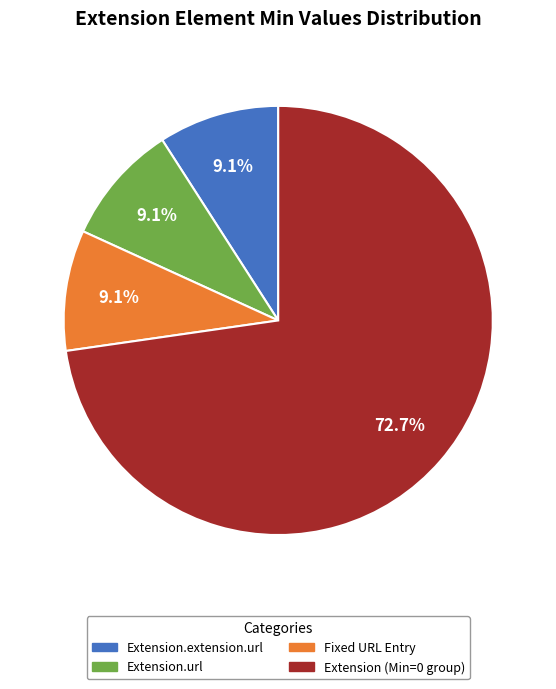

Does any single category account for the majority?

Yes